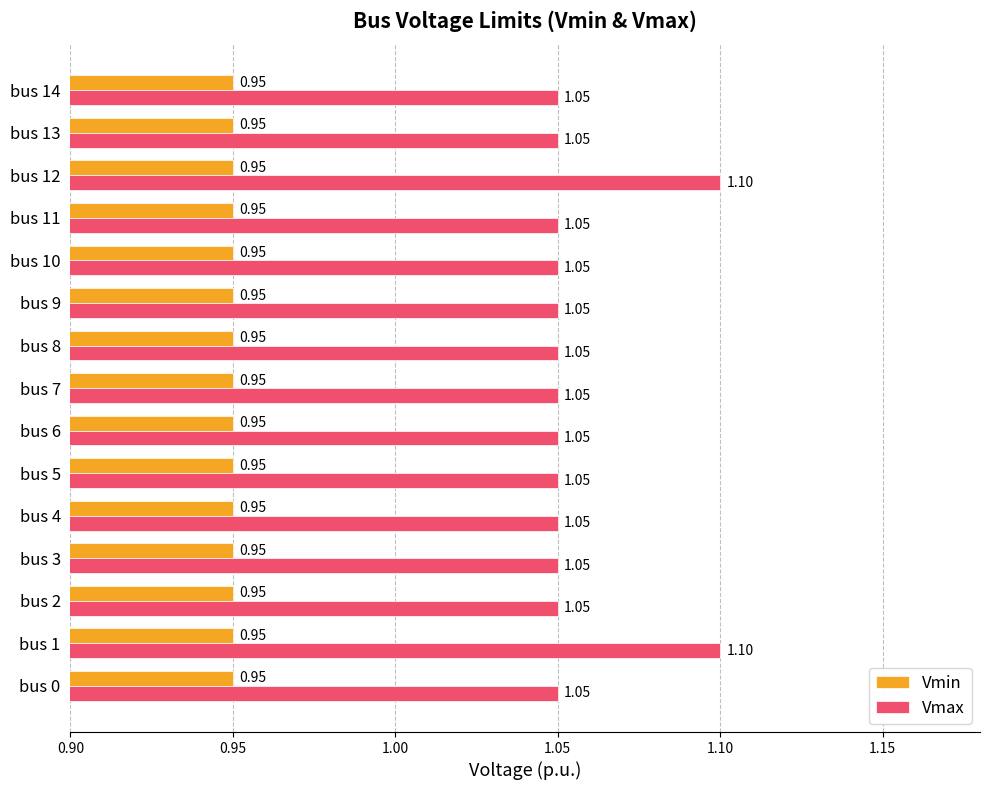

Is the value of Vmax at bus 10 greater than the value of Vmin at bus 13?

Yes